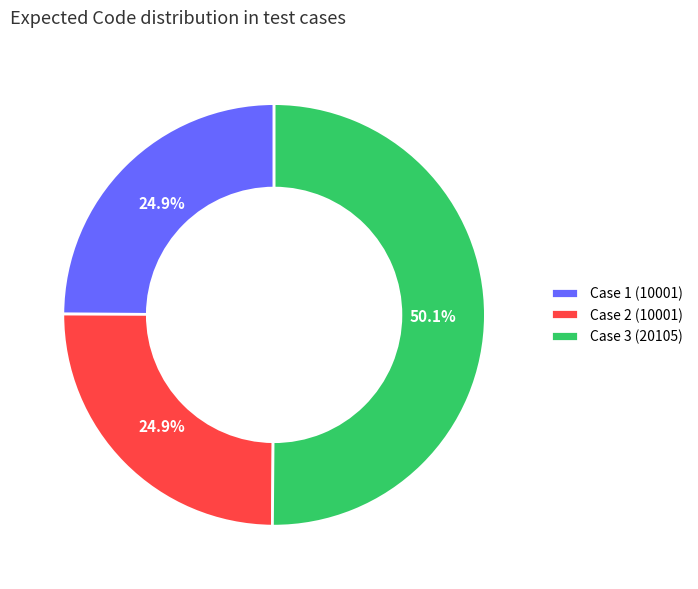

Approximately how many times larger is the value at Case 1 (10001) compared to Case 3 (20105)?

0.5